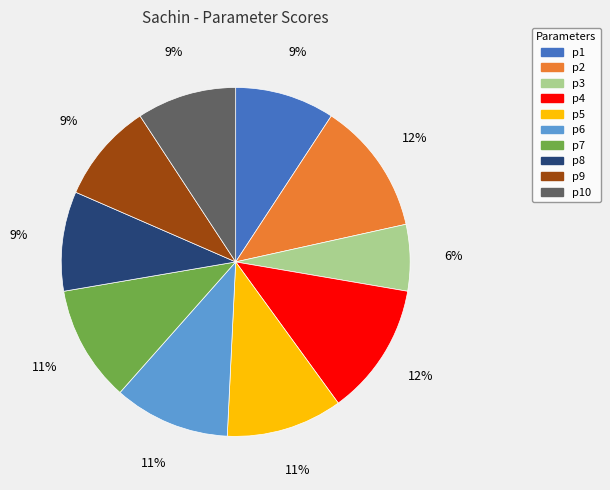

Does any single category account for the majority?

No